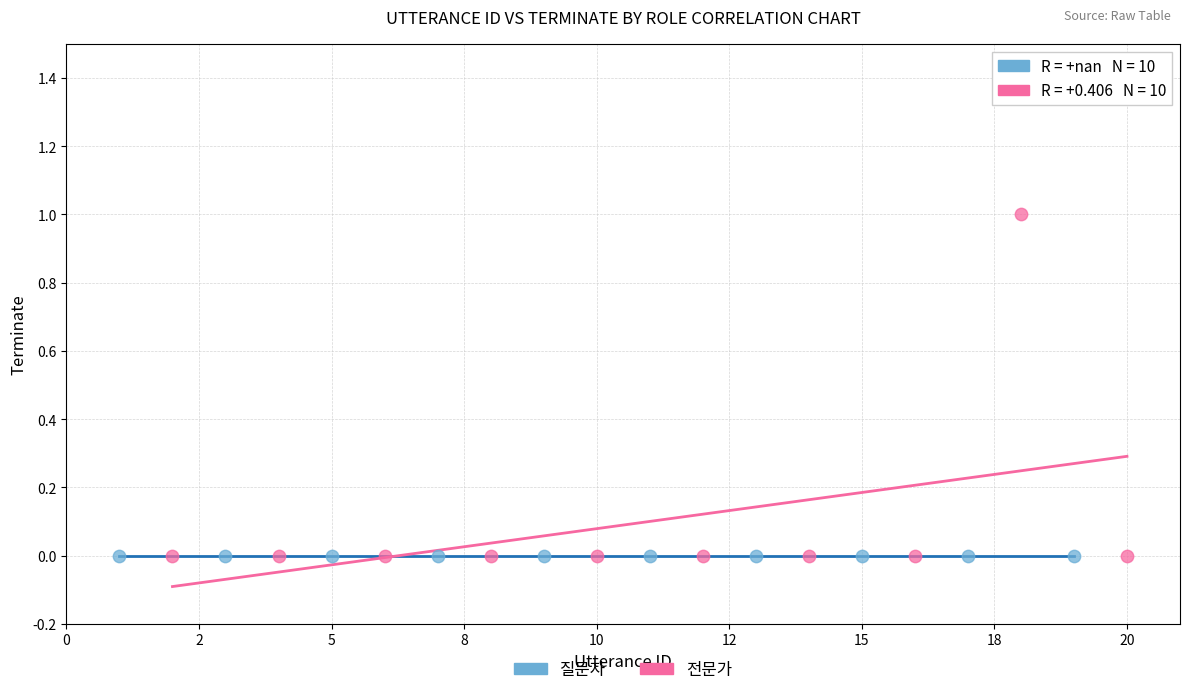

Which series reaches the maximum Y coordinate?

전문가